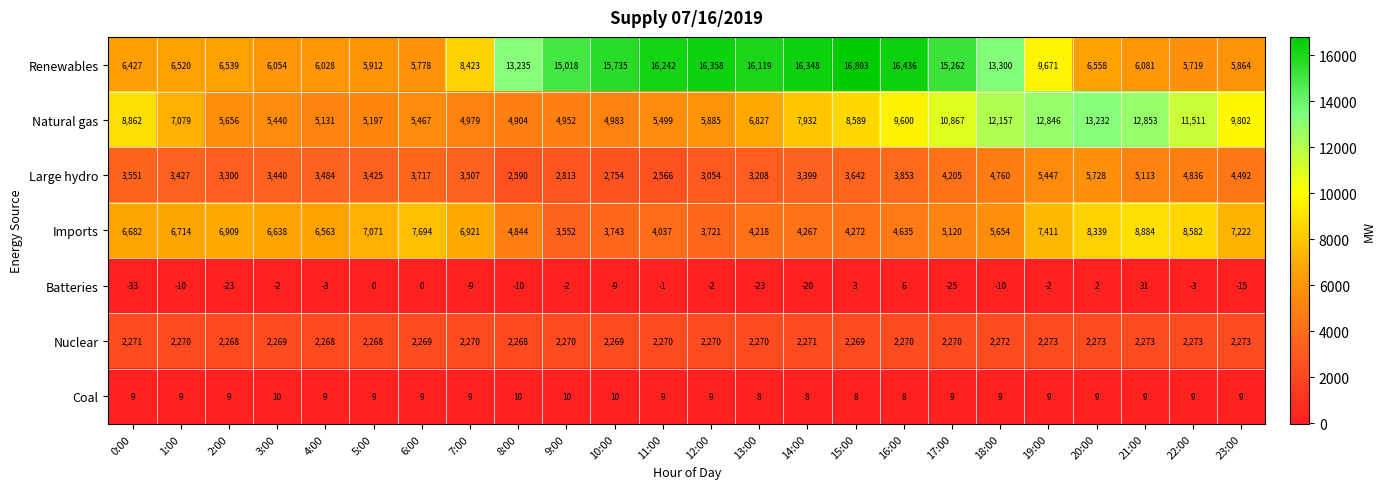

Count the Nuclear values in the range 2269 to 2272.

15